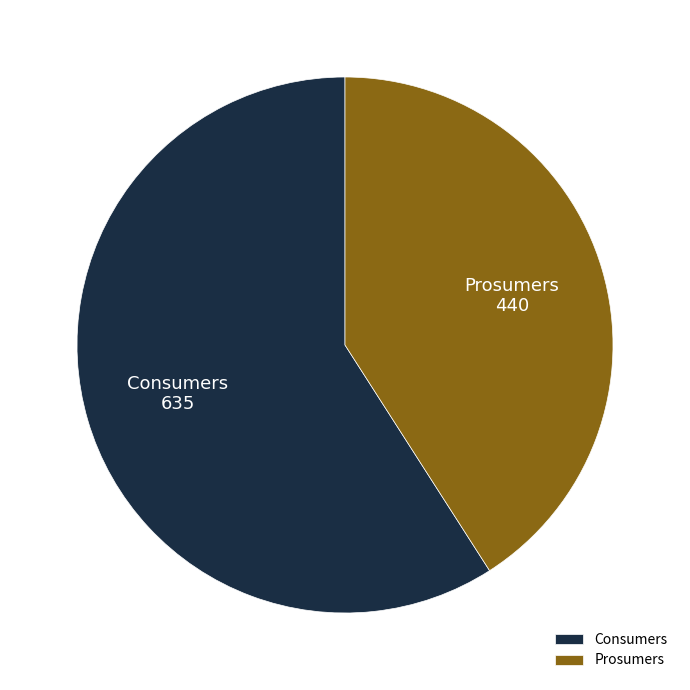

Which slice is the smallest?

Prosumers